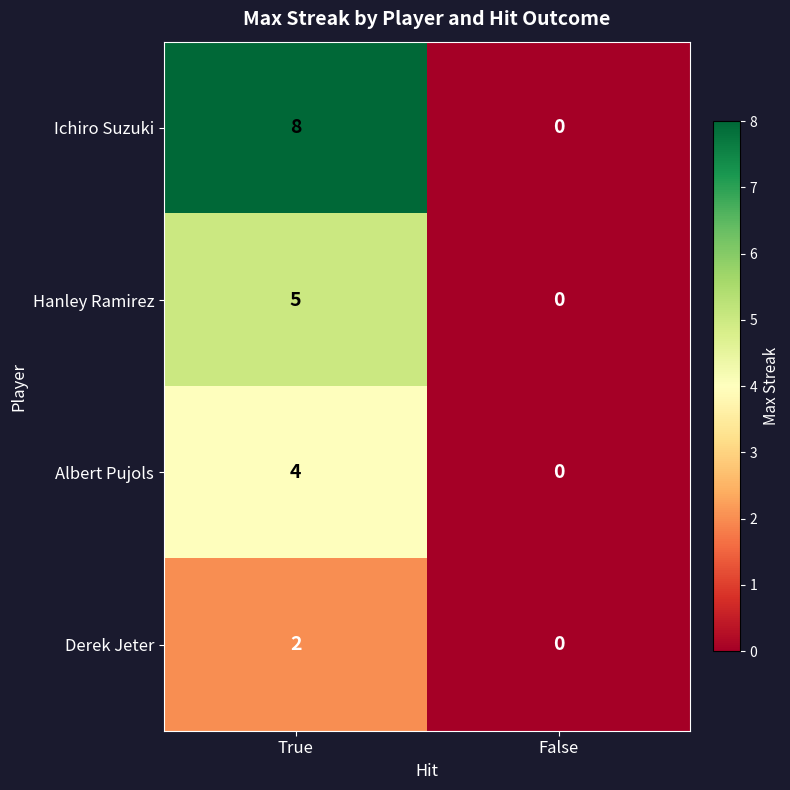

Which series has the widest spread of values?

Ichiro Suzuki